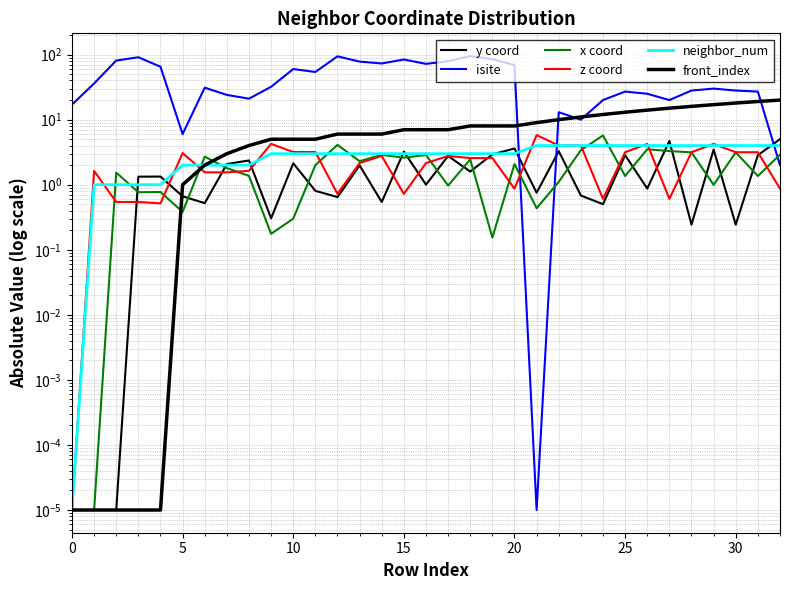

The isite series shows 84.0 at 15. True or false?

True